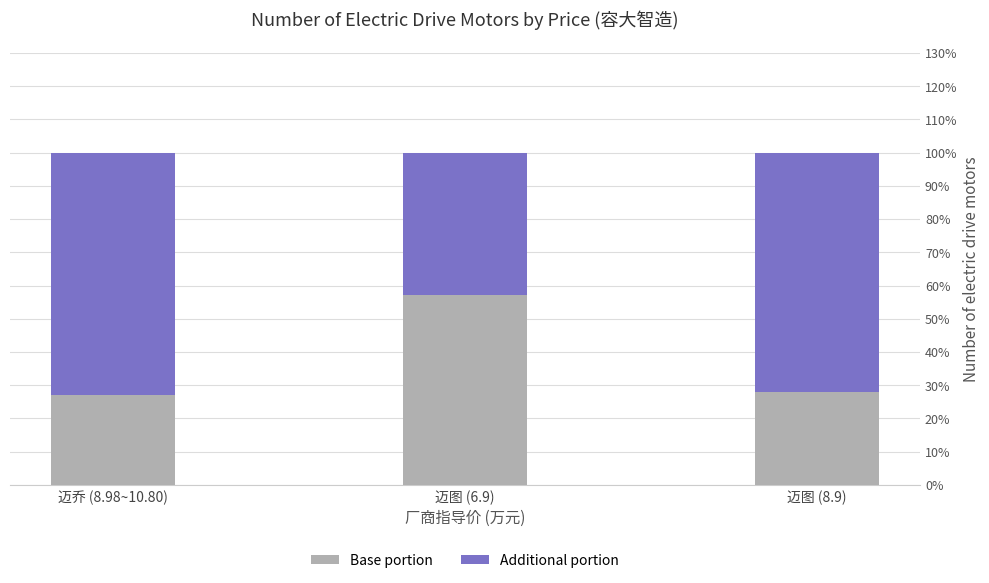

At 迈图 (6.9), list the series in order from smallest to largest.

Additional portion, Base portion